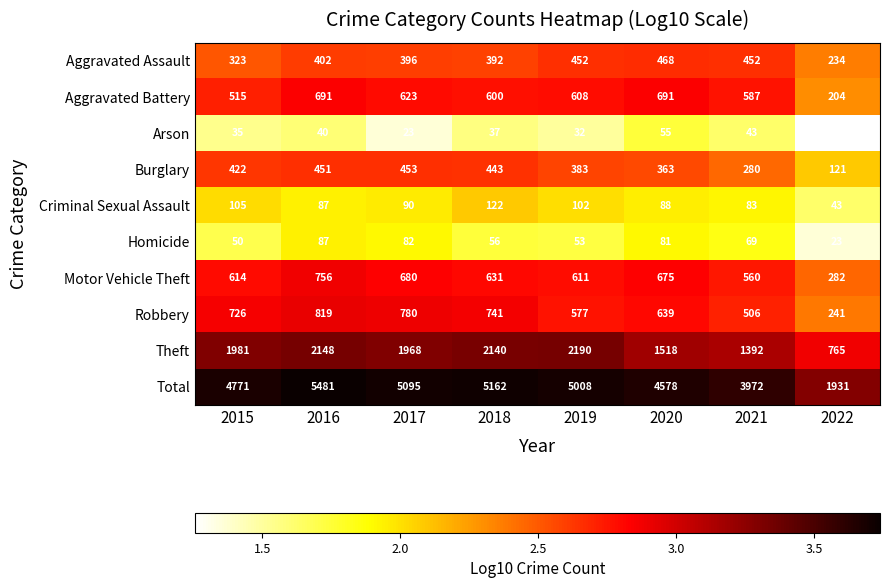

Which series has the largest range (max minus min)?

Total